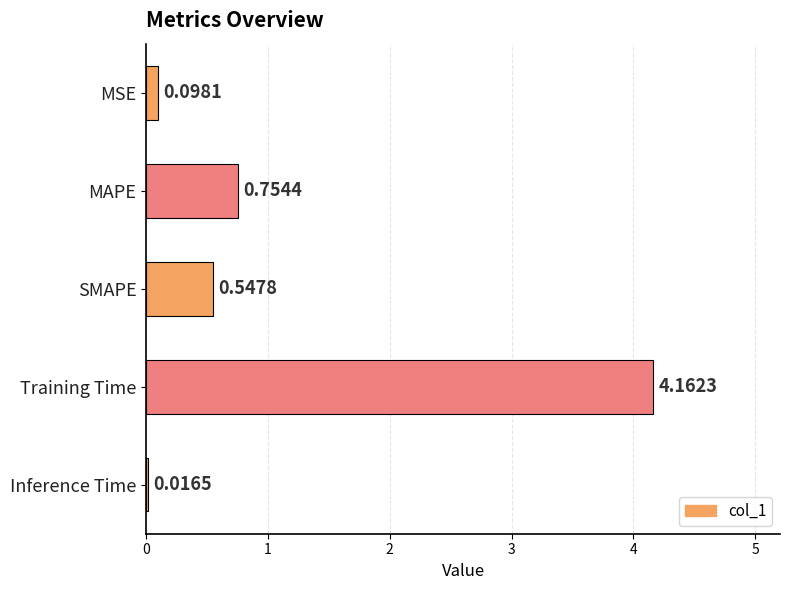

List the labels in order of value, smallest first.

Inference Time, MSE, SMAPE, MAPE, Training Time